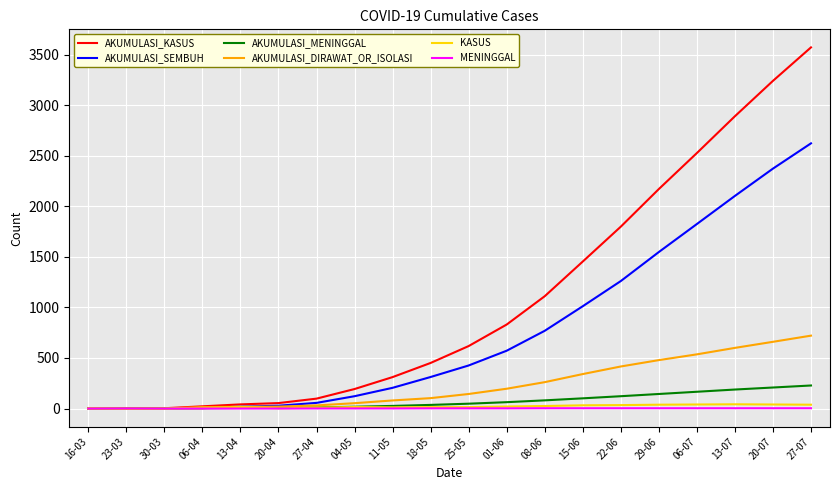

Which series has the largest range (max minus min)?

AKUMULASI_KASUS